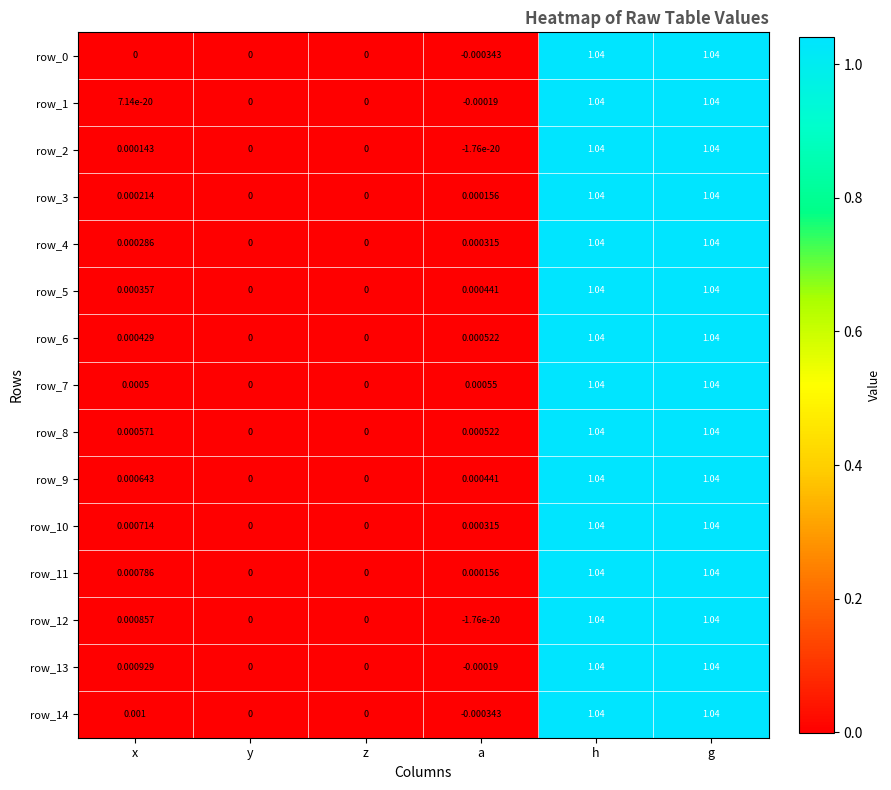

Is the value of row_9 at g greater than the value of row_11 at x?

Yes